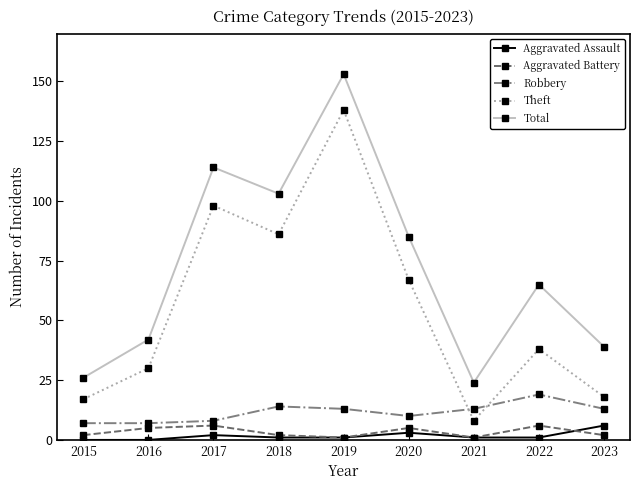

At which category is the sum across all series the highest?

2019